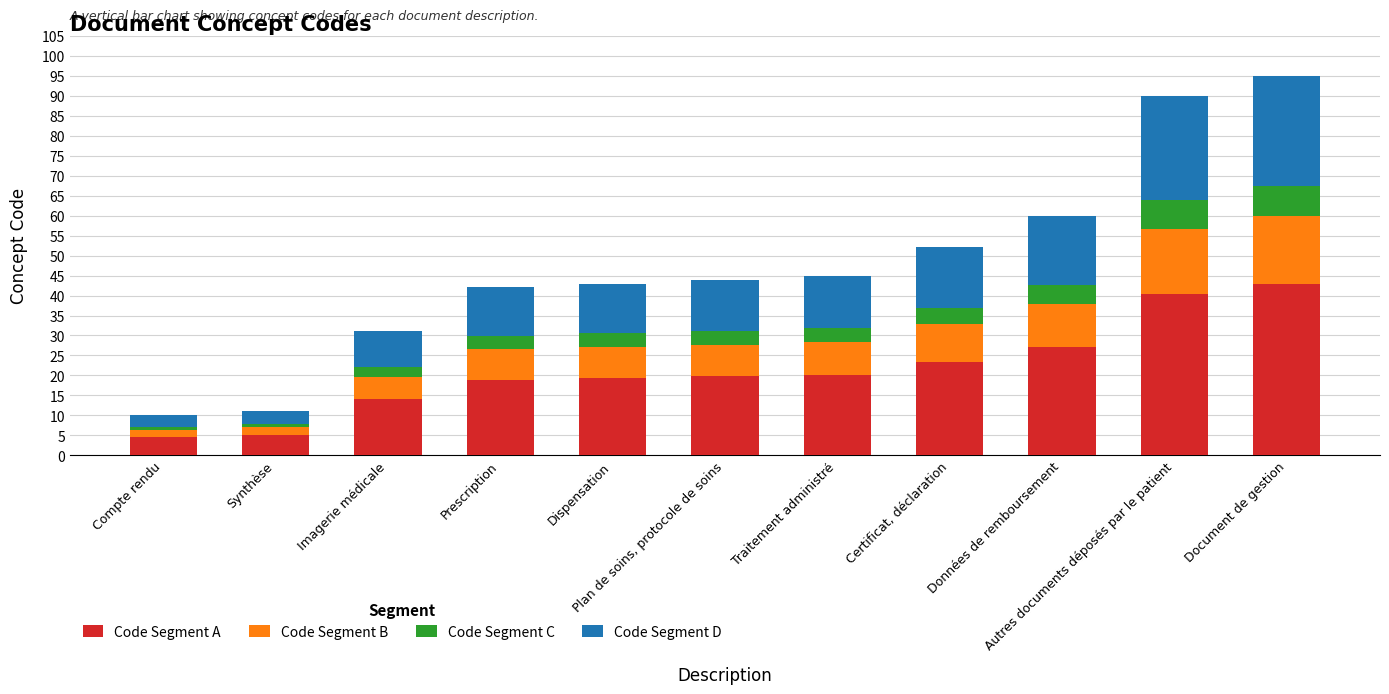

What is the maximum value for Code Segment A?

42.8